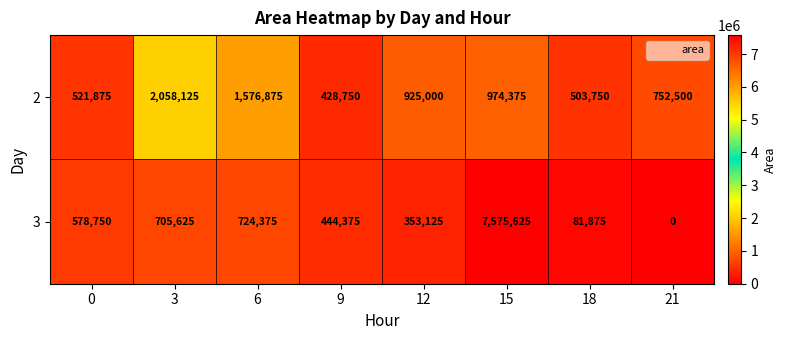

What is the difference between the maximum and minimum values in the 2 series?

1629375